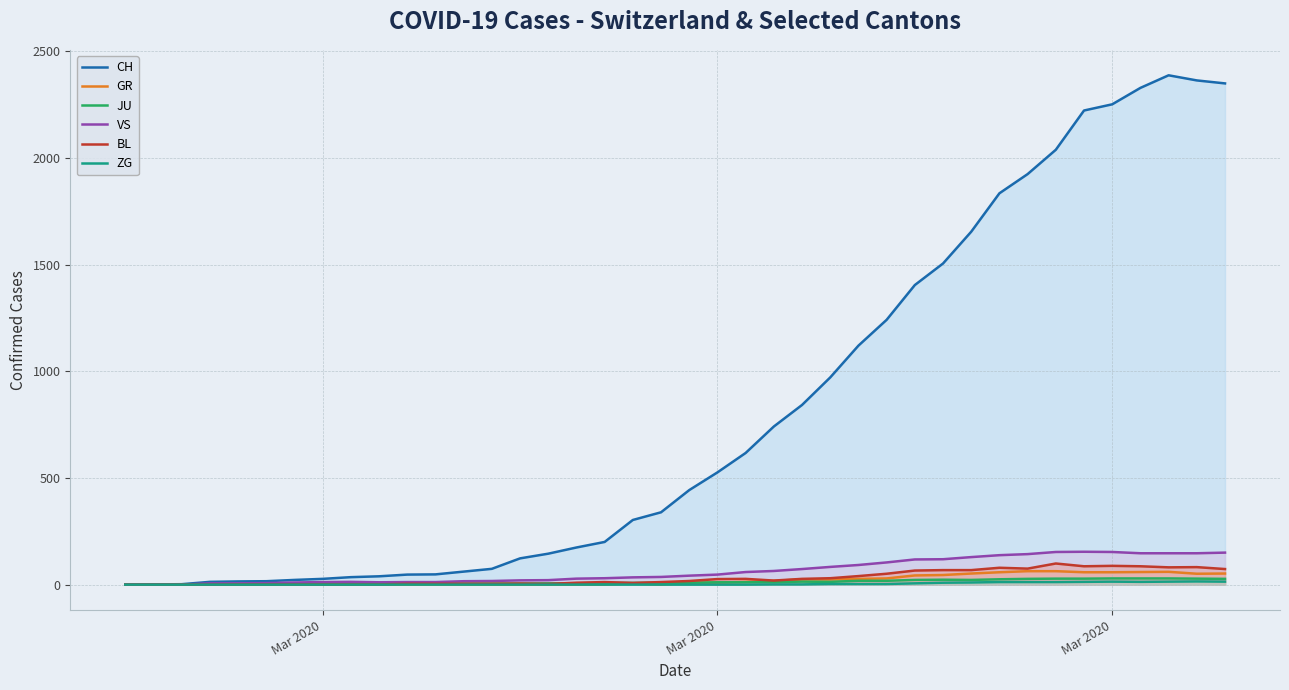

Does the chart have visible grid lines?

Yes